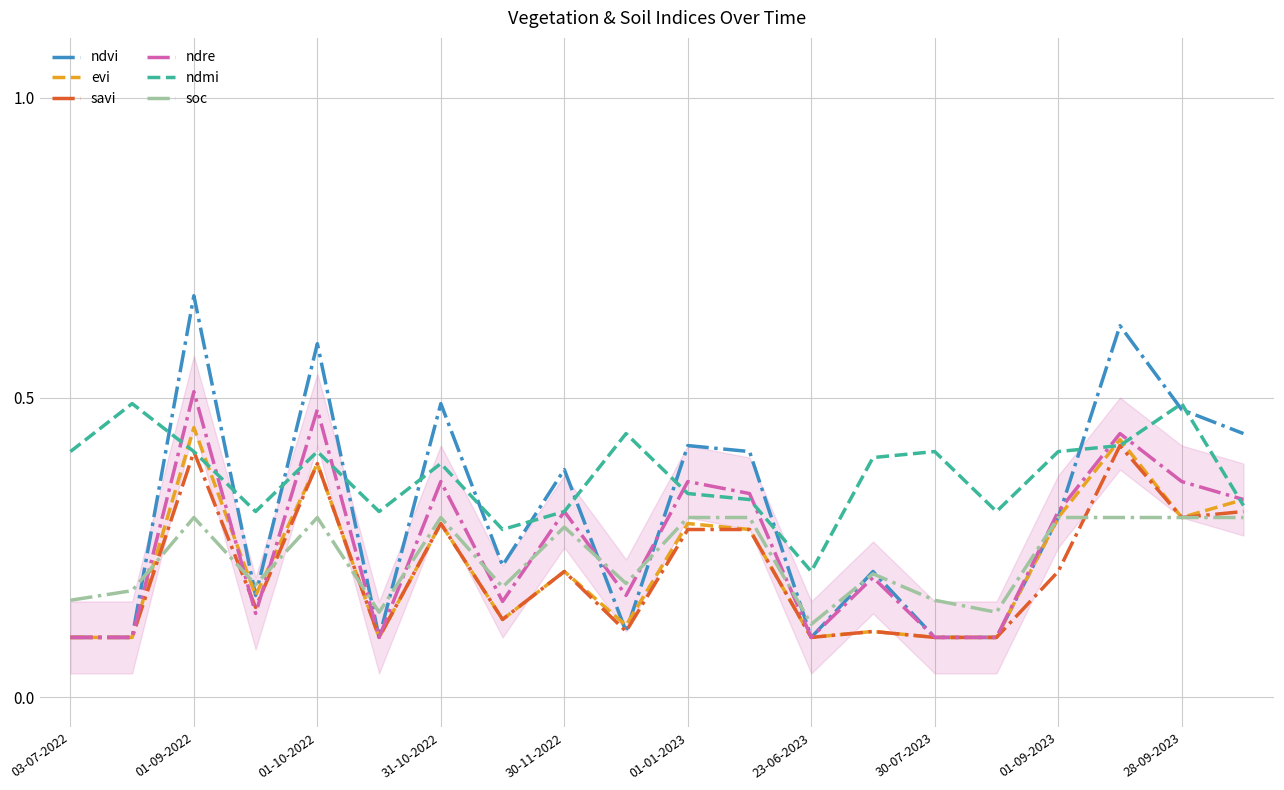

How many interior local peaks does the ndre series have?

7